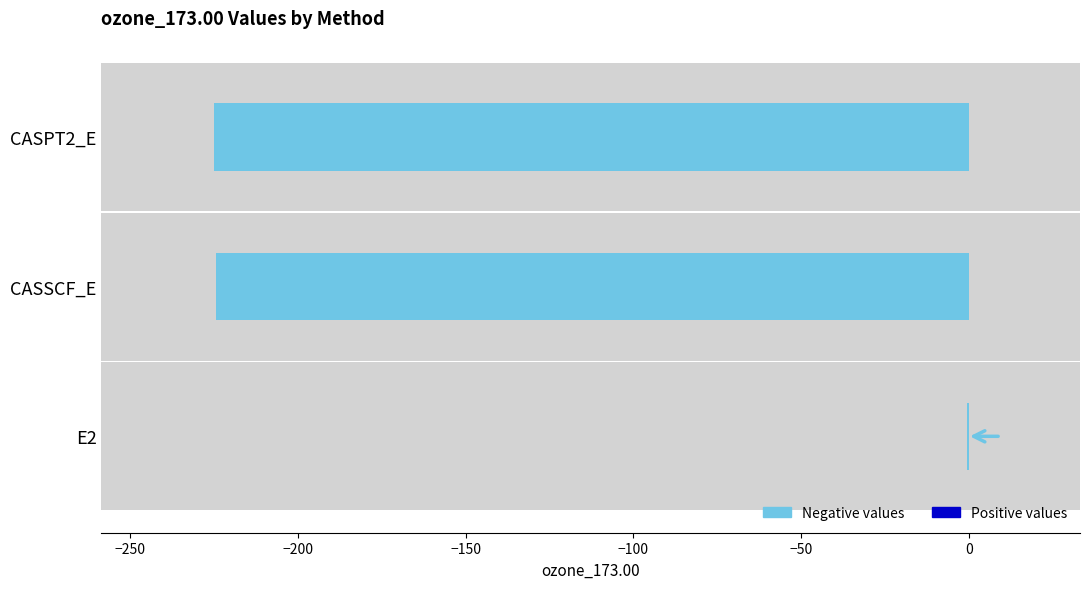

Does the chart contain stacked bars?

No